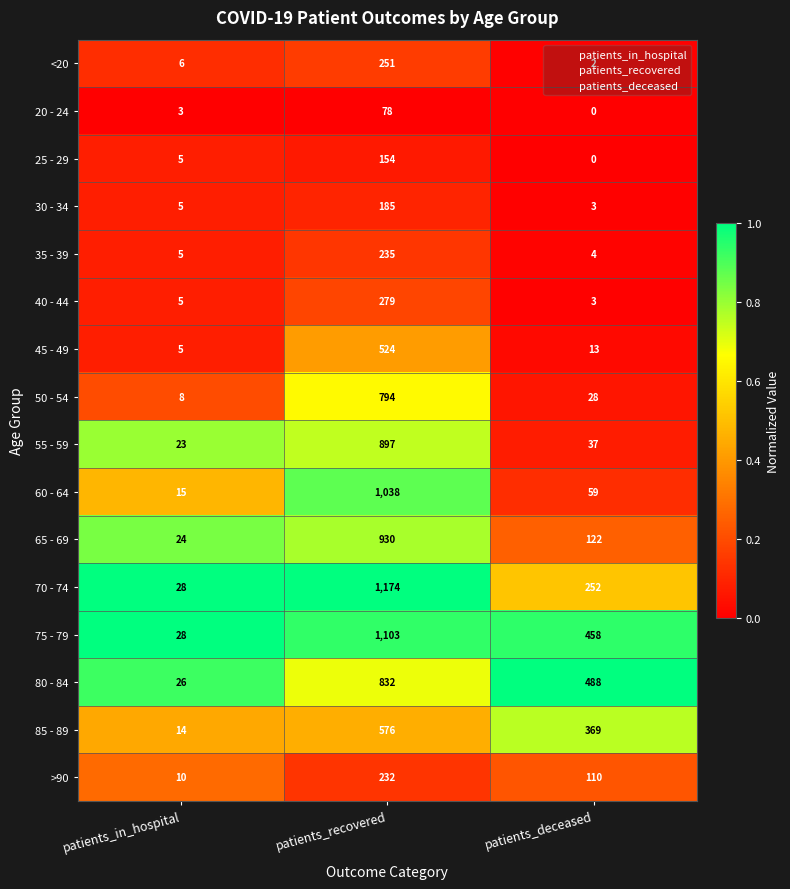

At patients_recovered, list the series in order from largest to smallest.

70 - 74, 75 - 79, 60 - 64, 65 - 69, 55 - 59, 80 - 84, 50 - 54, 85 - 89, 45 - 49, 40 - 44, <20, 35 - 39, >90, 30 - 34, 25 - 29, 20 - 24